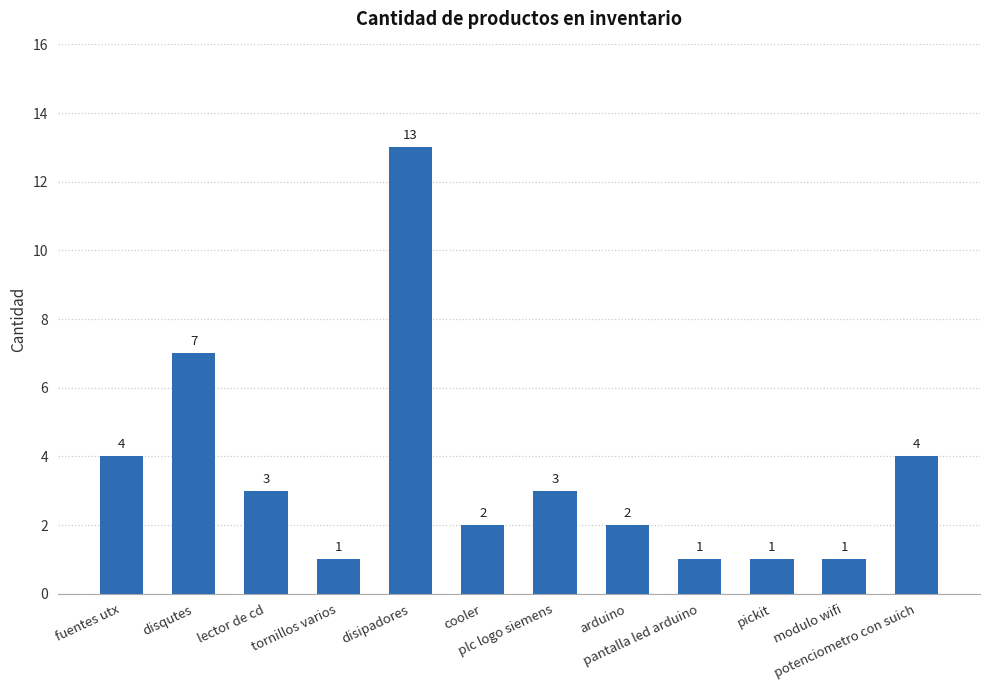

What is the maximum value shown in the chart?

13